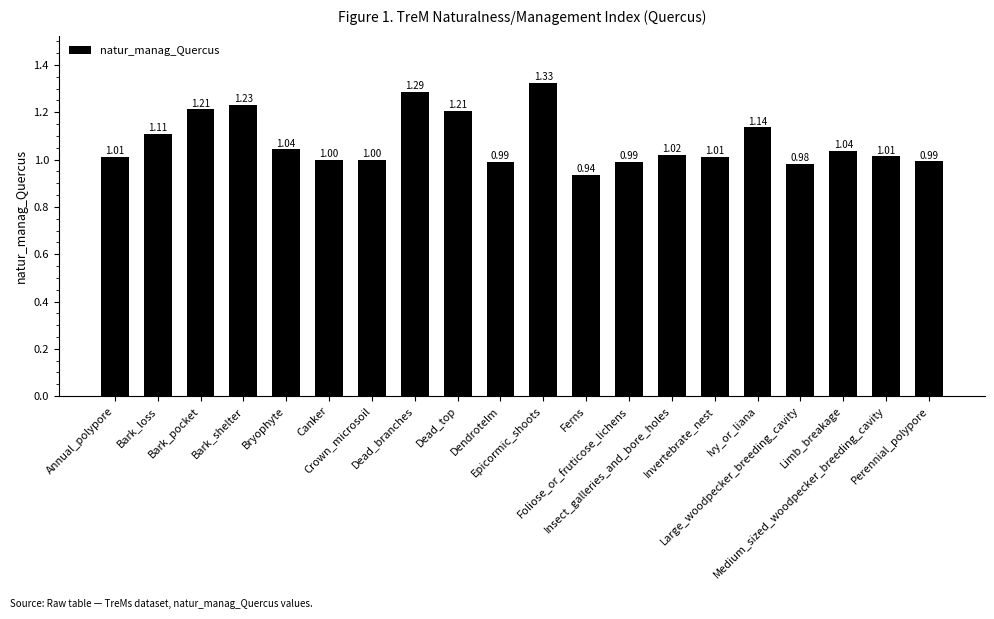

What is the sum of all values?

21.5